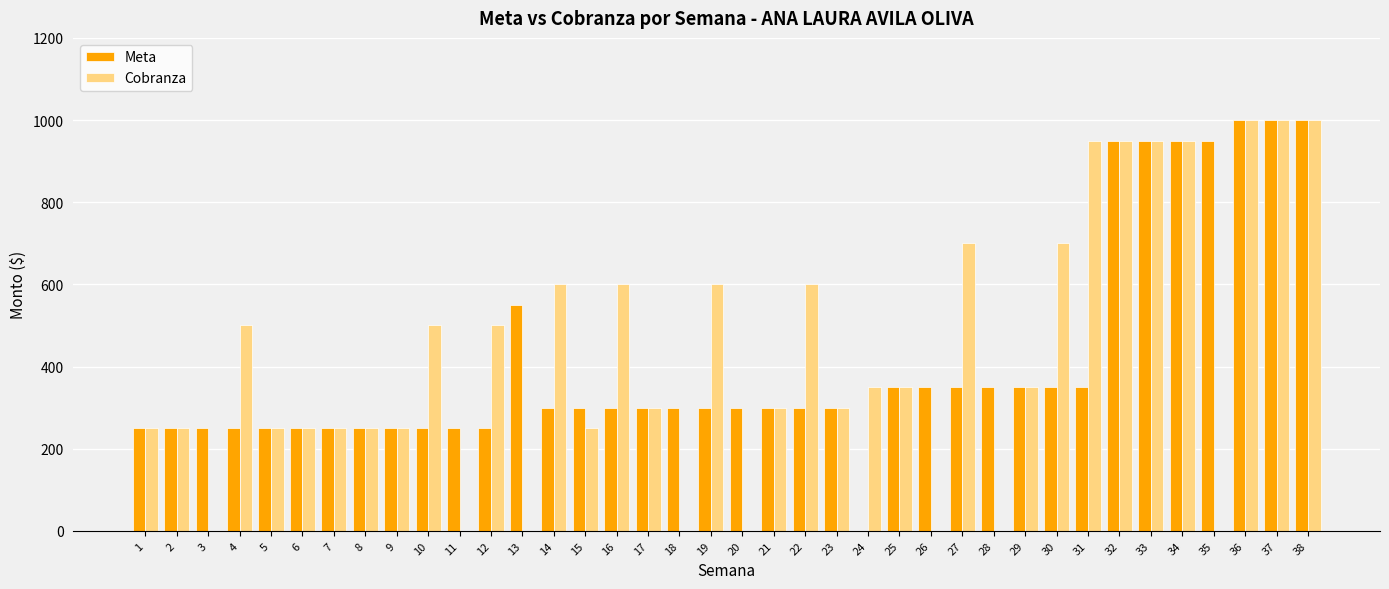

What is the total value across all series at 30?

1050